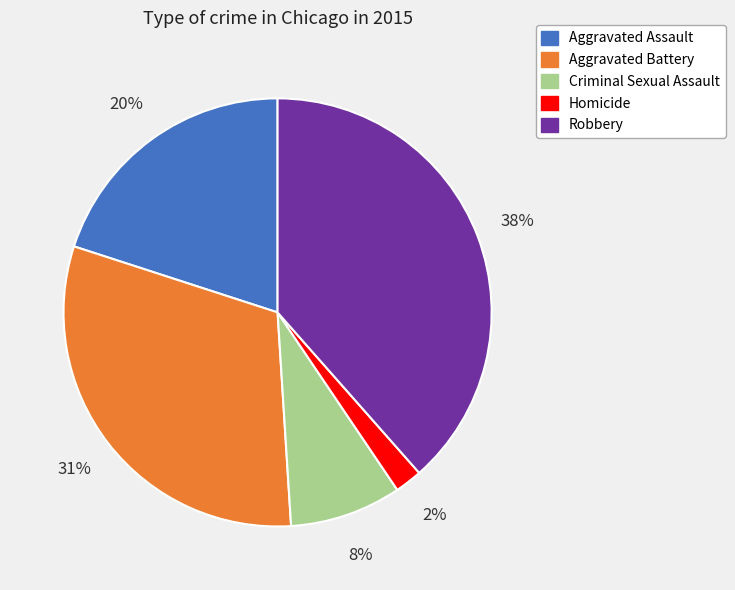

To the nearest percent, what percentage of the pie is Aggravated Assault?

20%